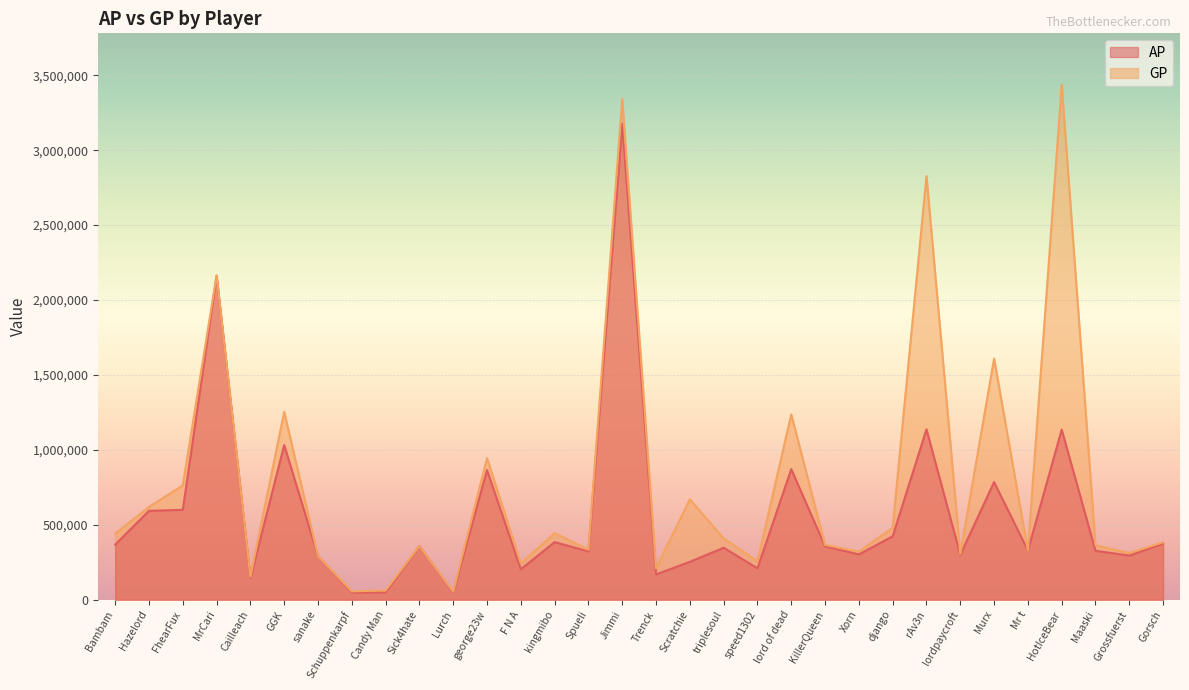

What position from the left is Sick4hate?

10